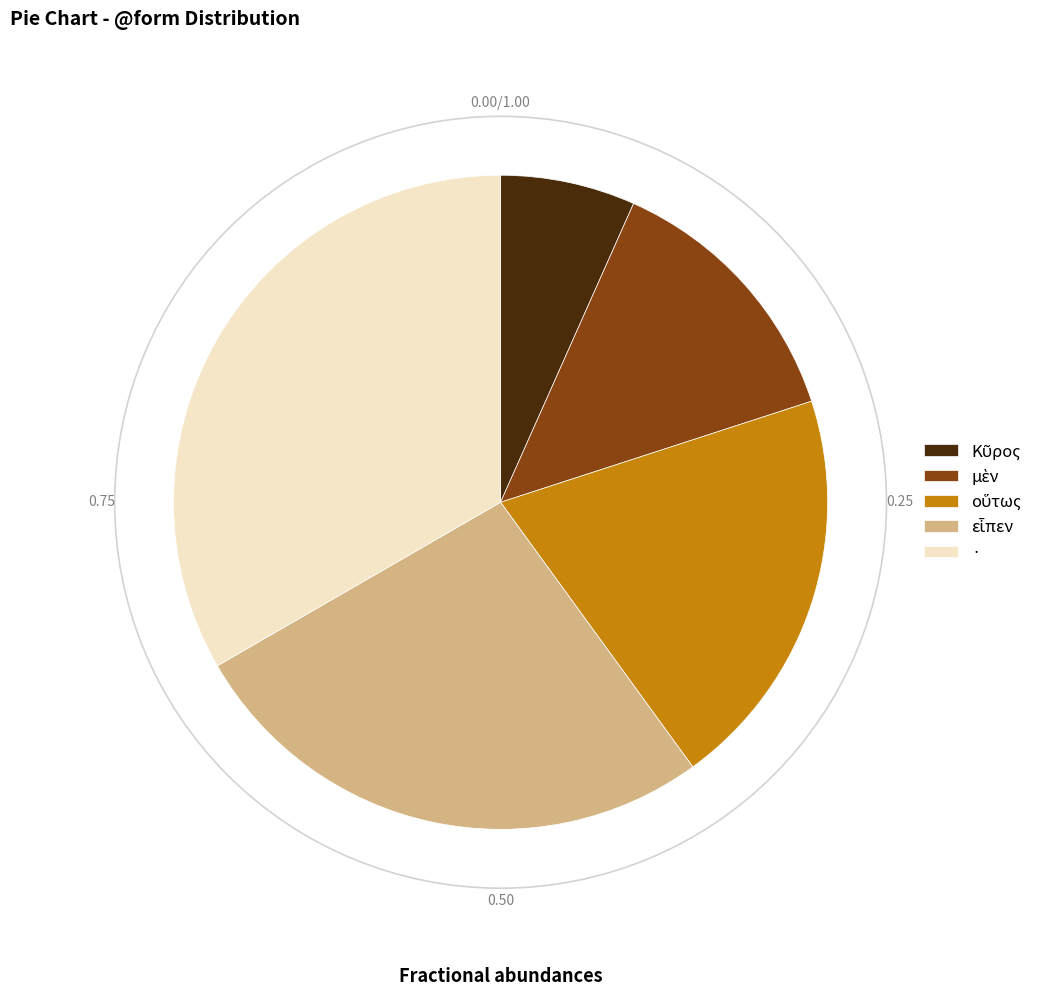

Does · account for over 50% of the chart?

No